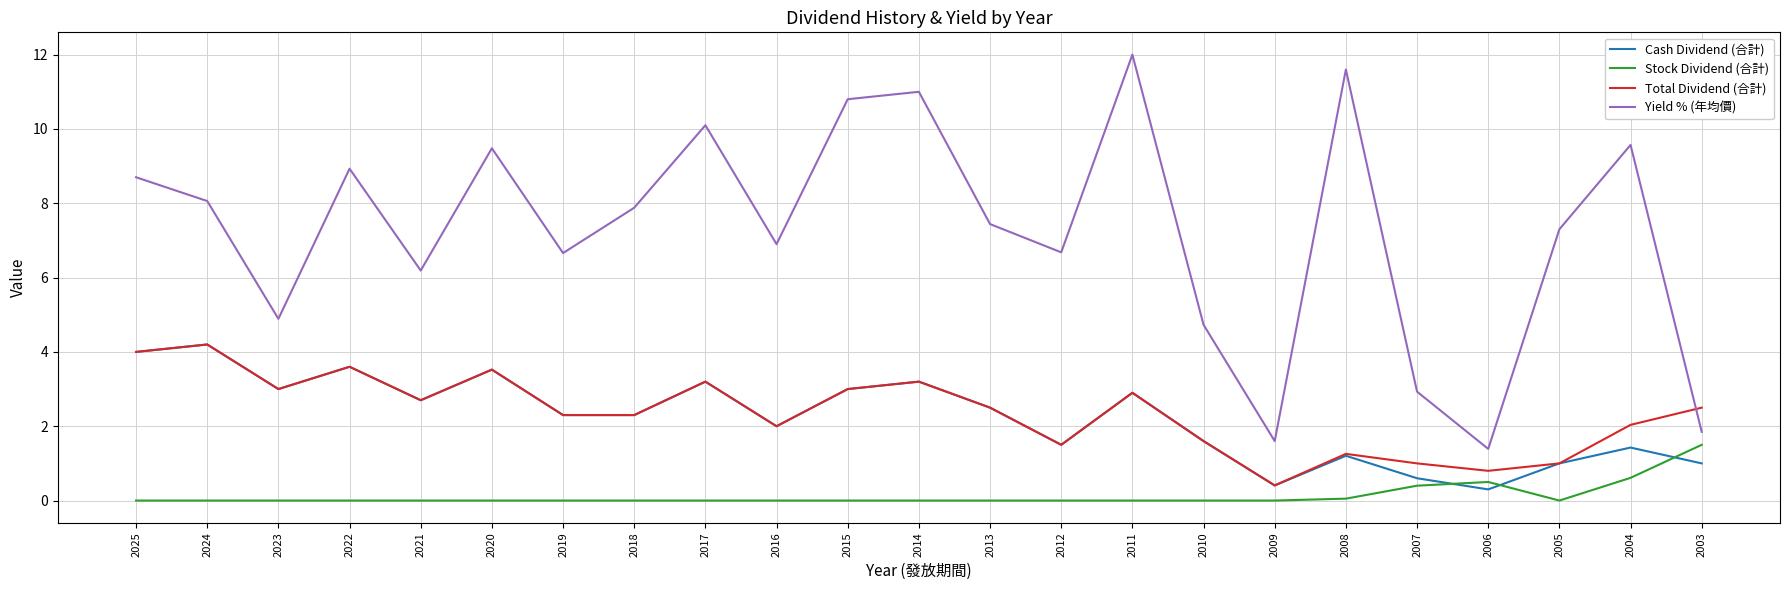

What are all the series names shown in the legend?

Cash Dividend (合計), Stock Dividend (合計), Total Dividend (合計), Yield % (年均價)